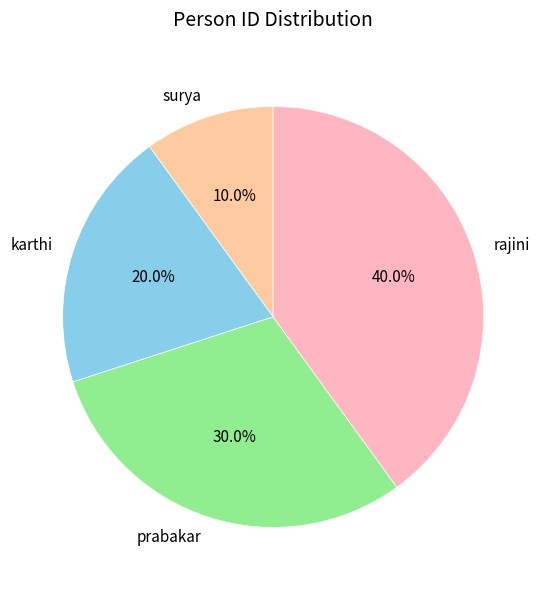

Does any single category account for the majority?

No